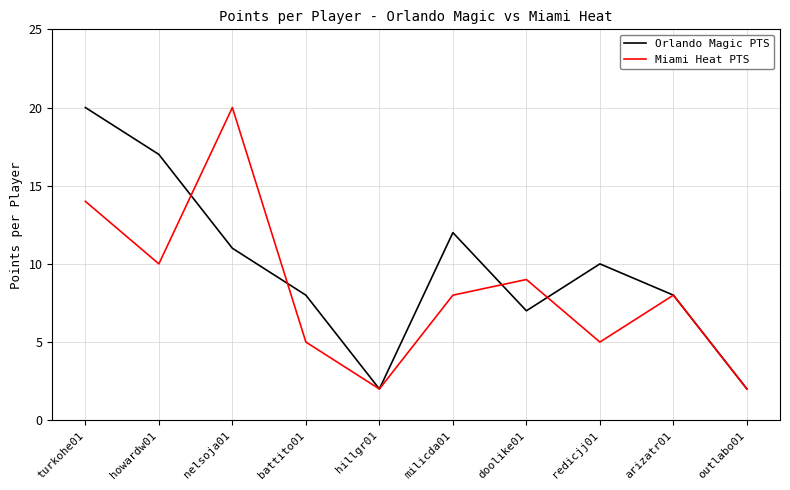

What is the difference between the maximum and minimum values in the Orlando Magic PTS series?

18